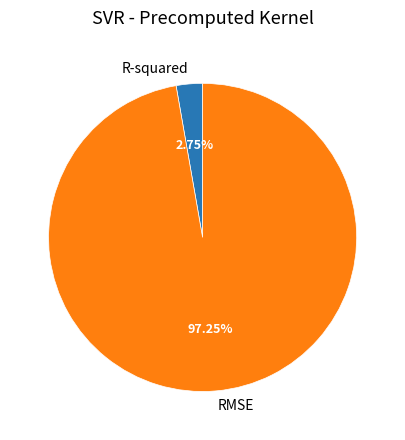

Combined, what portion of the pie is RMSE and R-squared?

100.0%